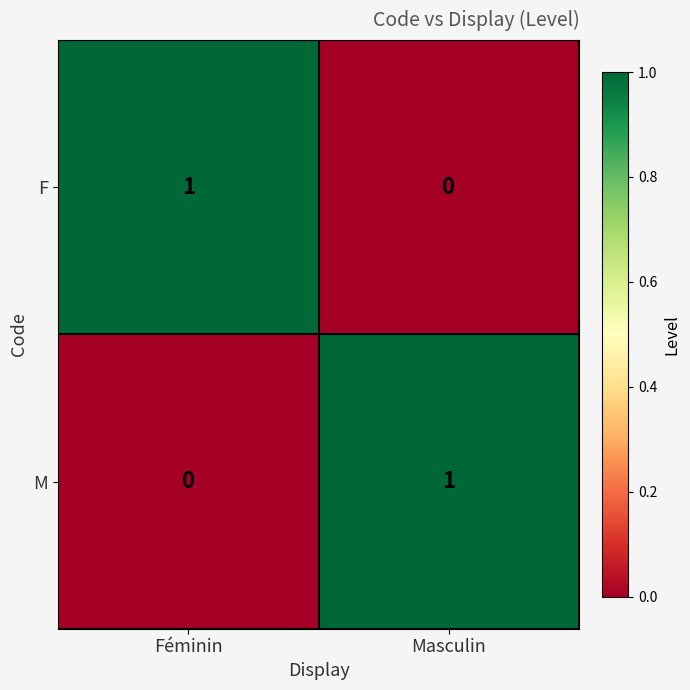

Reading left to right, what are all the values shown in this chart?

F: Féminin=1	Masculin=0
M: Féminin=0	Masculin=1